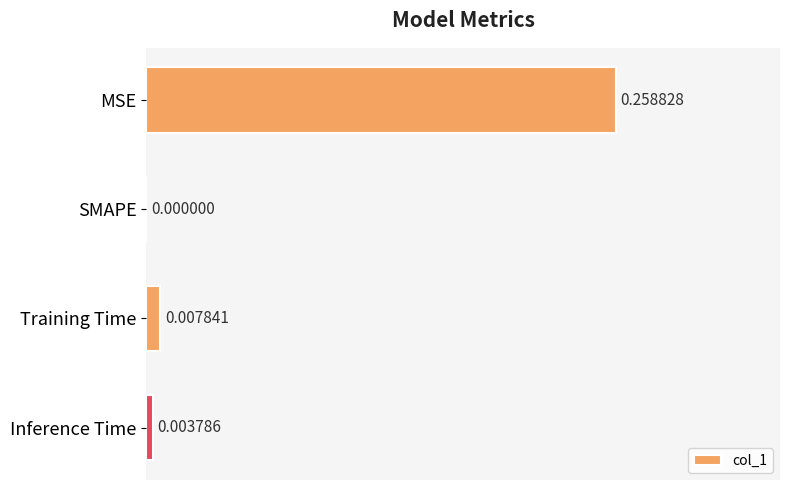

How many distinct data groups are displayed?

1